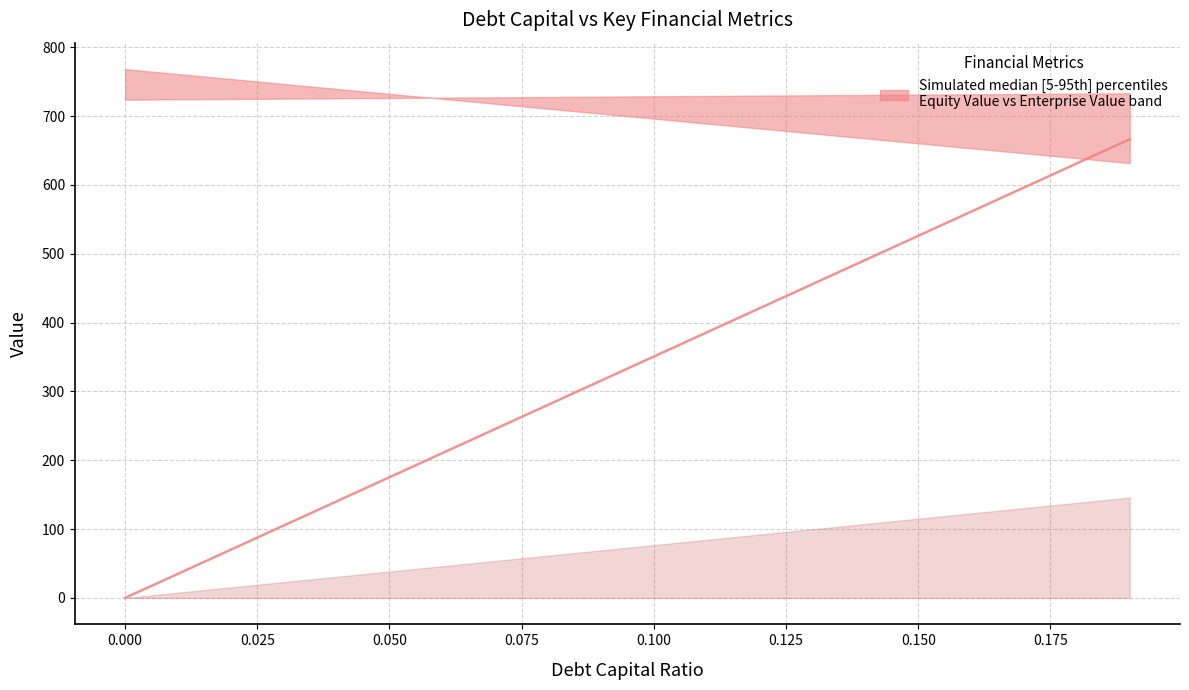

True or false: there are more than 0 points higher than both neighbors.

False